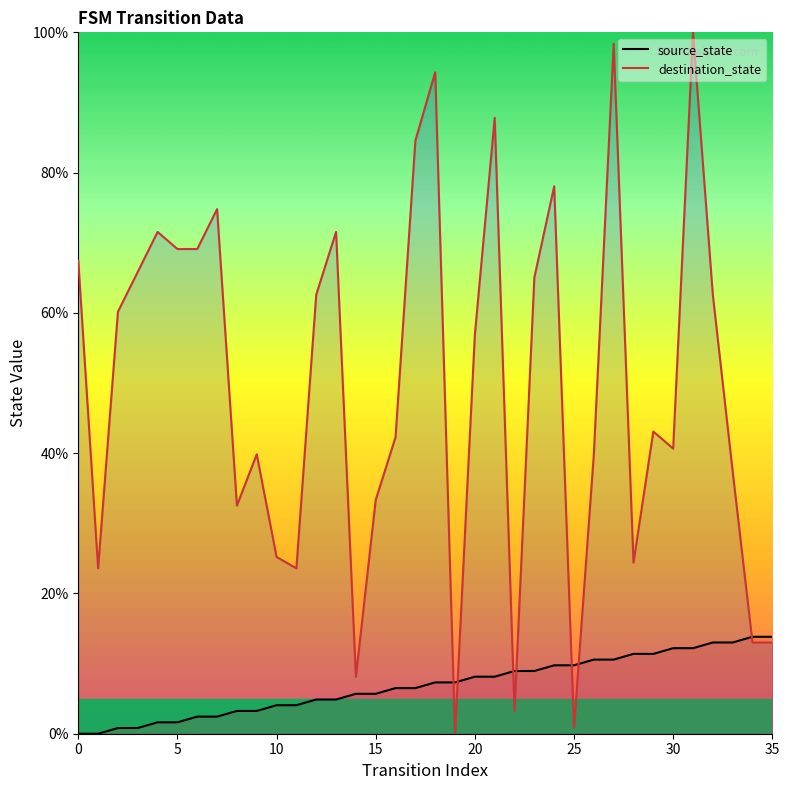

Reading left to right, list all the values displayed in this chart.

source_state: 0.0	0.0	0.8	0.8	1.6	1.6	2.4	2.4	3.3	3.3	4.1	4.1	4.9	4.9	5.7	5.7	6.5	6.5	7.3	7.3	8.1	8.1	8.9	8.9	9.8	9.8	10.6	10.6	11.4	11.4	12.2	12.2	13.0	13.0	13.8	13.8
destination_state: 67.5	23.6	60.2	65.9	71.5	69.1	69.1	74.8	32.5	39.8	25.2	23.6	62.6	71.5	8.1	33.3	42.3	84.6	94.3	0.0	56.9	87.8	3.3	65.0	78.0	0.8	39.8	98.4	24.4	43.1	40.7	100.0	62.6	37.4	13.0	13.0